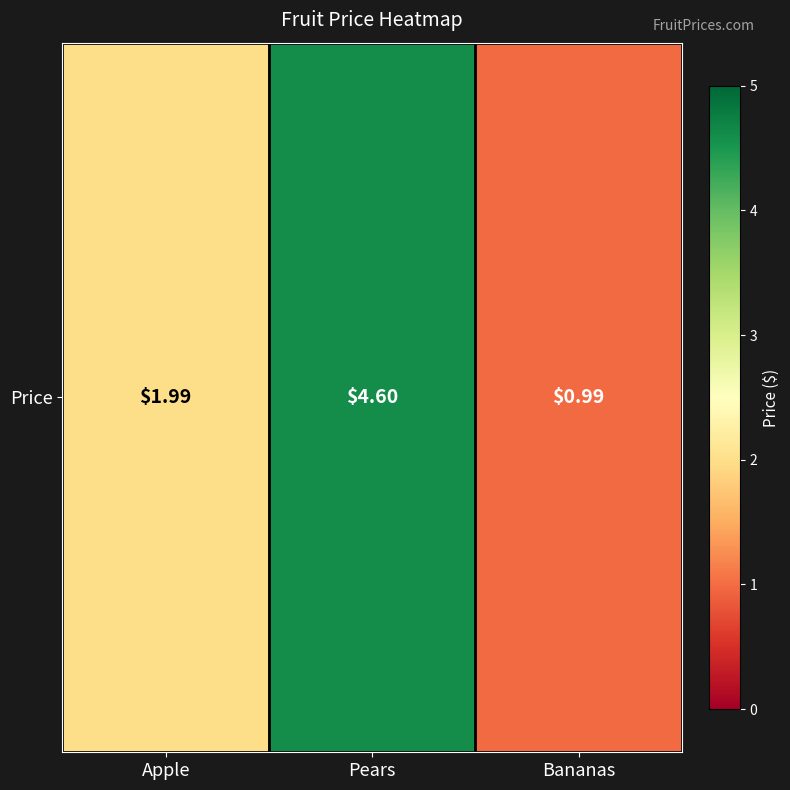

Rank the categories by value from lowest to highest.

Bananas, Apple, Pears